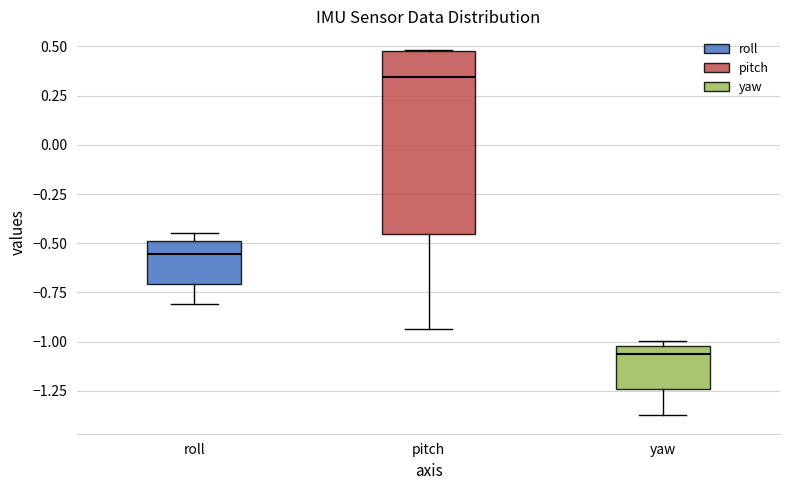

Reading left to right, transcribe this box plot: for each box, give where its median line is, the range the box spans, and where its two whiskers end, as read against the y-axis. The values are not printed on the chart, so give them approximately, as read against the axis.

roll: median -0.55, box -0.70 to -0.50, whiskers -0.80 to -0.45
pitch: median 0.35, box -0.45 to 0.50, whiskers -0.95 to 0.50
yaw: median -1.05, box -1.25 to -1.00, whiskers -1.35 to -1.00 (just above the box's upper edge)